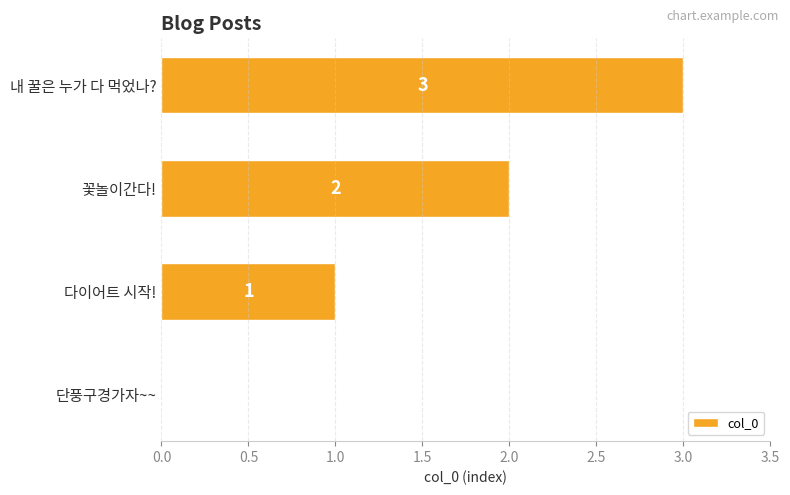

What is the change in value from 단풍구경가자~~ to 다이어트 시작!?

+1